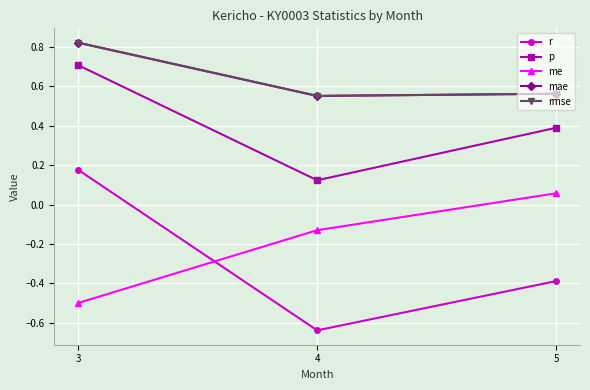

Does the chart have visible grid lines?

Yes